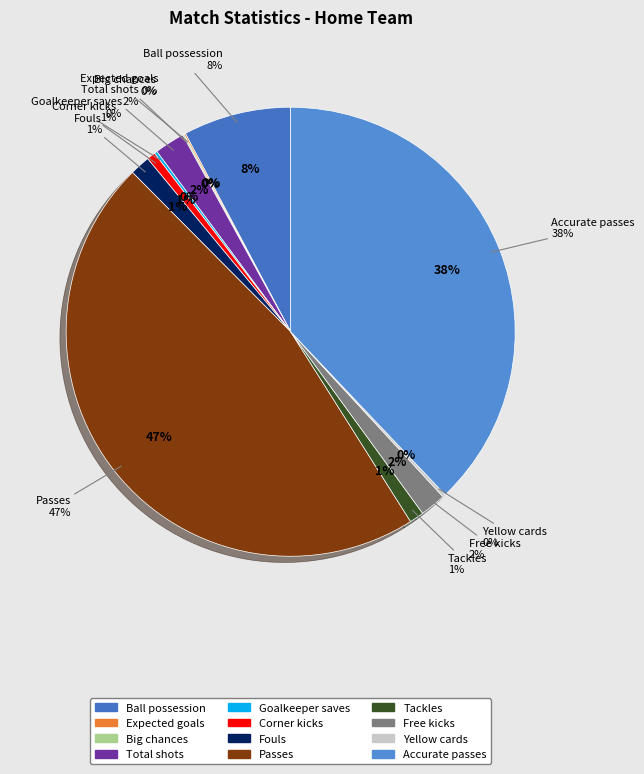

The Free kicks slice represents 1% of the pie. True or false?

False